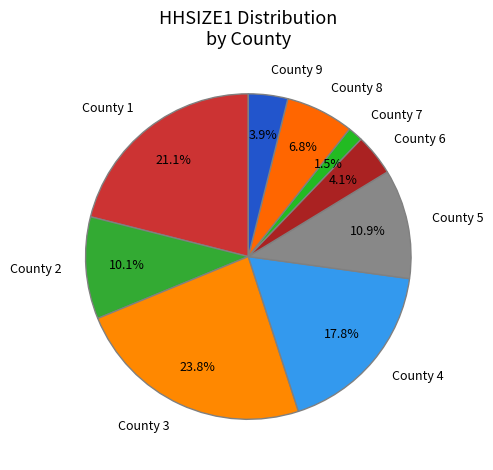

Count the number of slices in the pie.

9